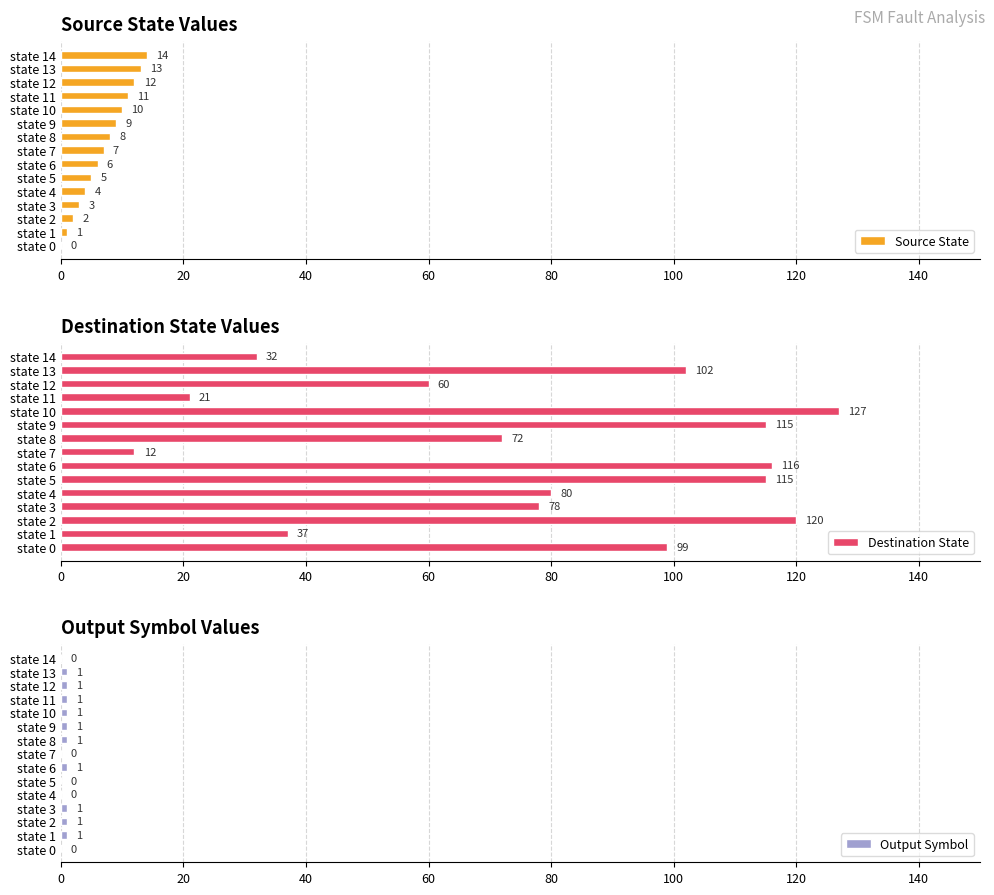

What is the sum of all Source State values?

105